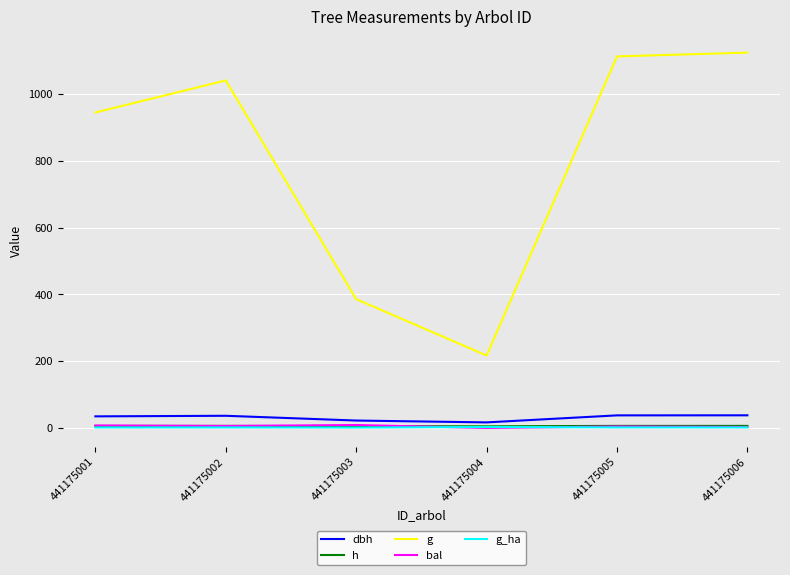

Which series has the largest range (max minus min)?

g